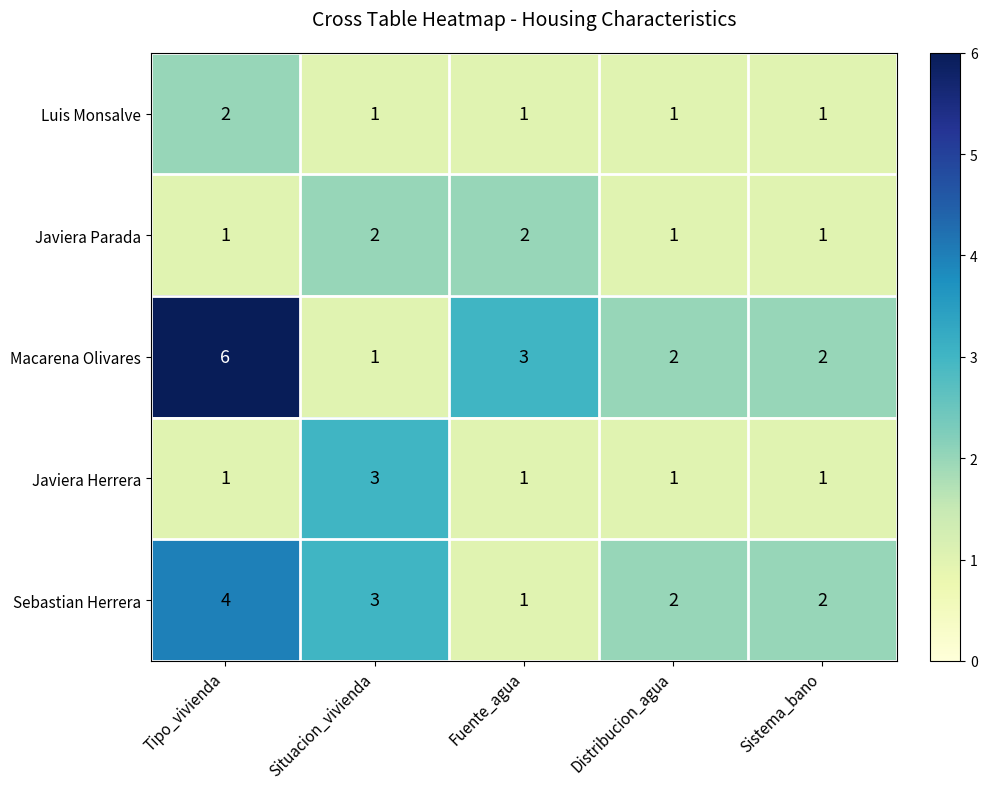

What is the sum of all Sebastian Herrera values?

12